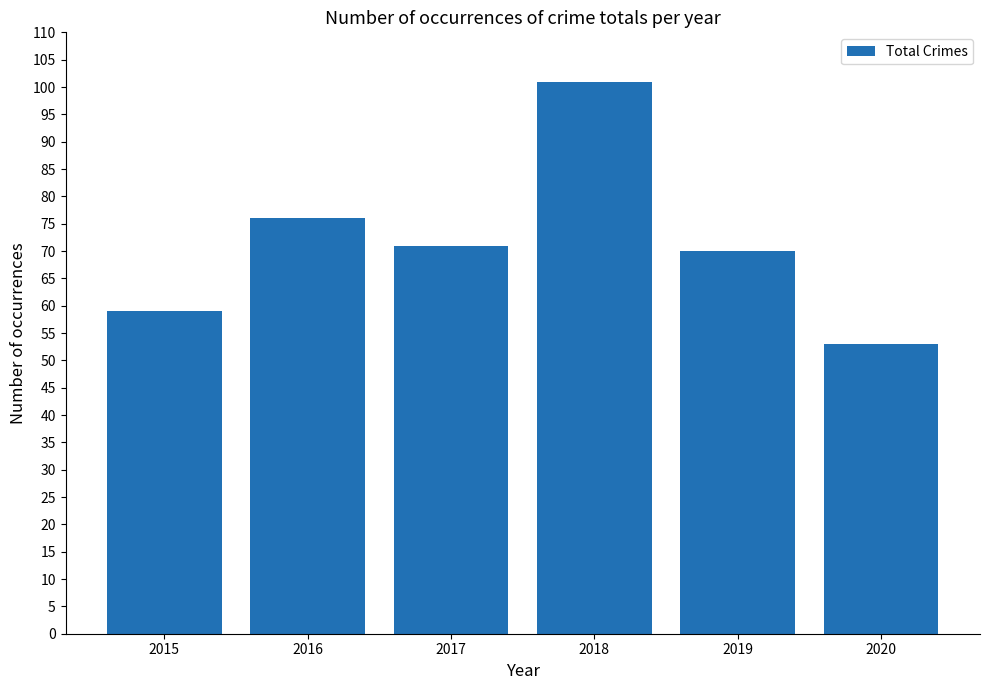

Rank the categories by value from lowest to highest.

2020, 2015, 2019, 2017, 2016, 2018